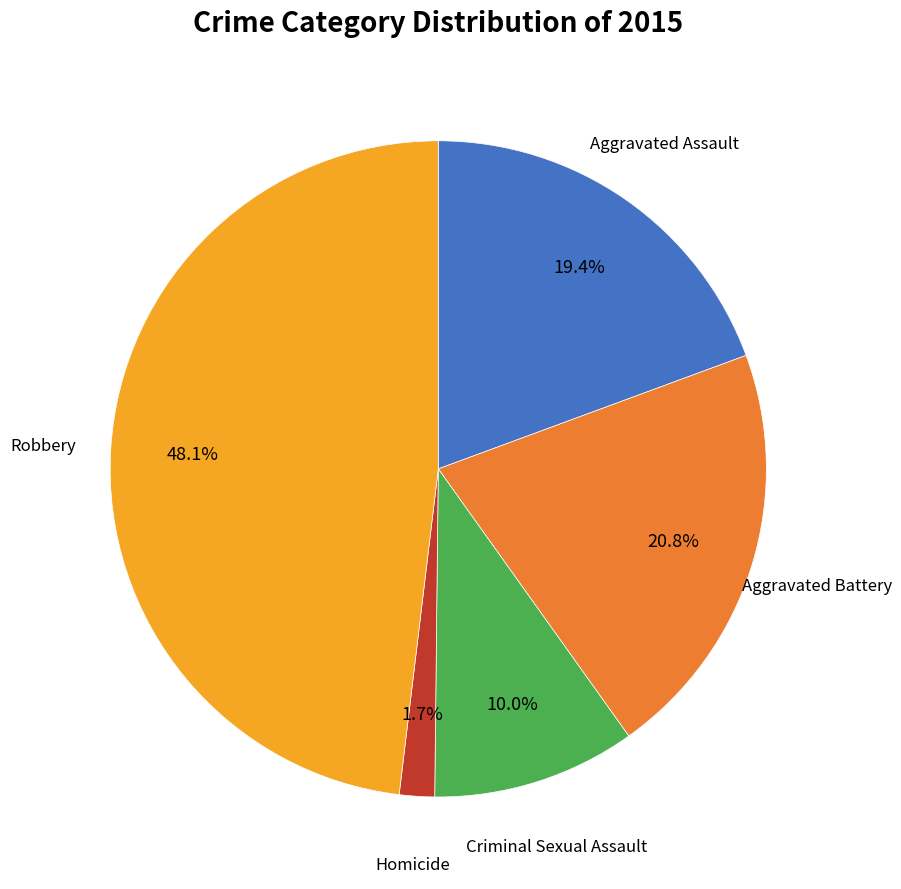

To the nearest percent, what portion does Criminal Sexual Assault represent?

10%